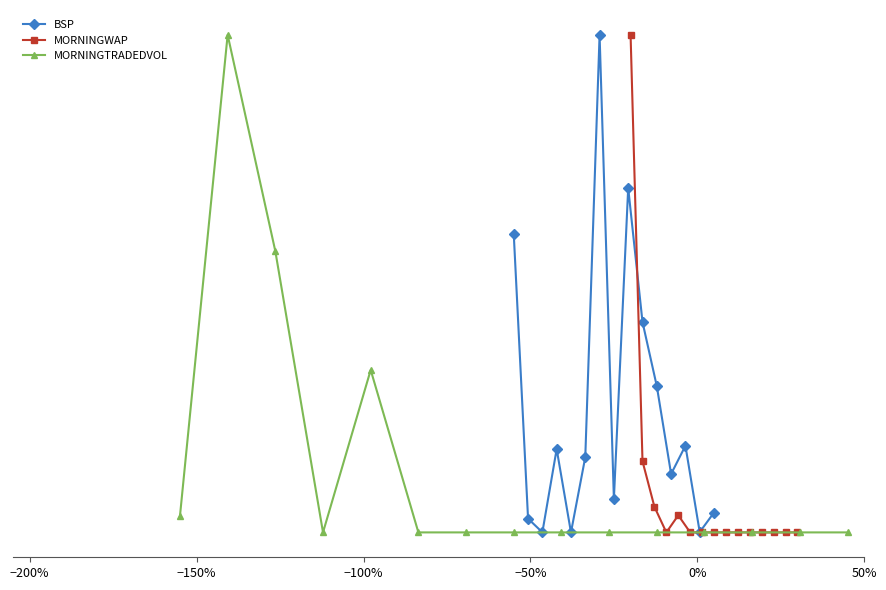

List the series in order of their overall mean, lowest first.

MORNINGWAP, MORNINGTRADEDVOL, BSP